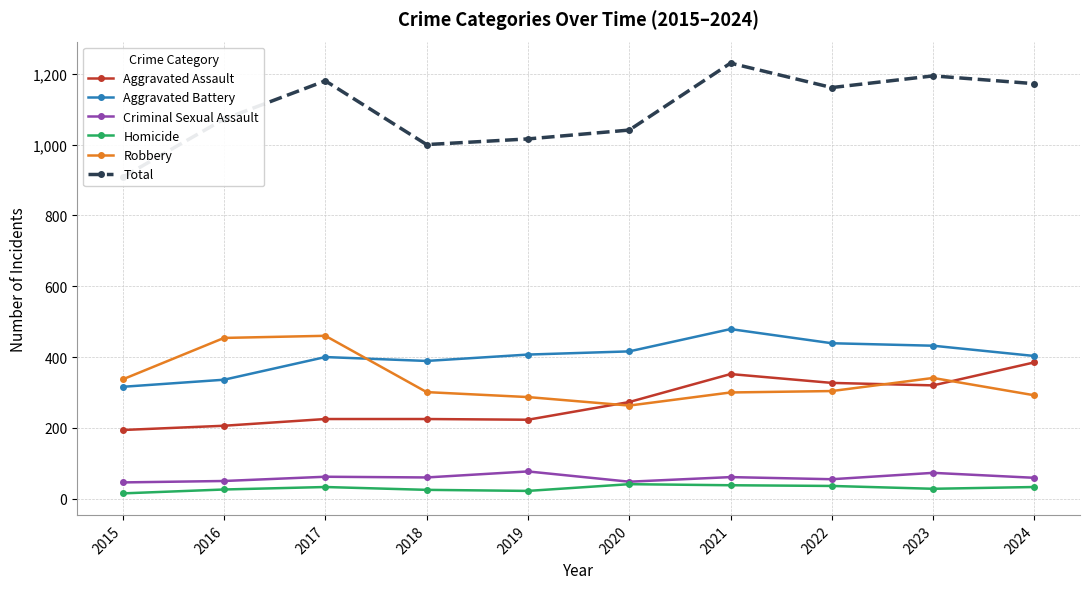

What is the minimum value shown in the chart?

15